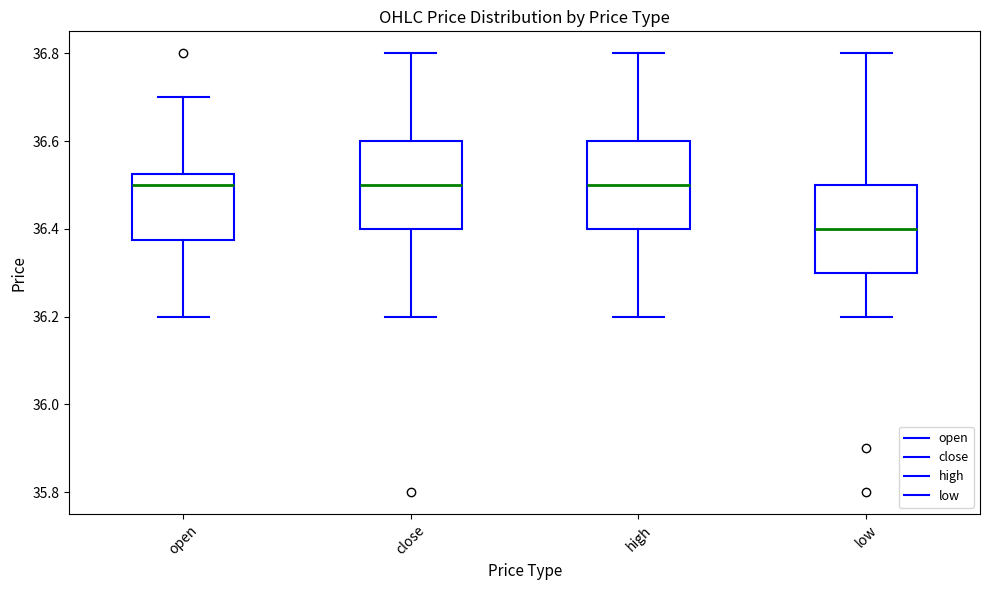

Where does the upper whisker of the box for high end on the y-axis? The values are not printed on the chart, so give them approximately, as read against the axis.

36.80